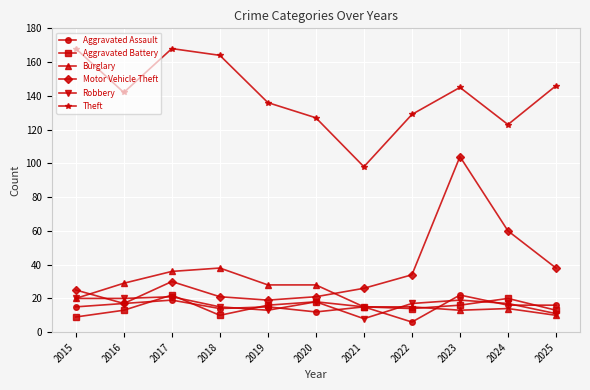

Reading left to right, extract all data points from this chart.

Aggravated Assault: 15	17	19	14	15	12	15	6	22	16	16
Aggravated Battery: 9	13	22	10	16	18	15	14	16	20	13
Burglary: 20	29	36	38	28	28	15	15	13	14	10
Motor Vehicle Theft: 25	17	30	21	19	21	26	34	104	60	38
Robbery: 20	20	21	15	13	18	8	17	19	17	11
Theft: 168	142	168	164	136	127	98	129	145	123	146